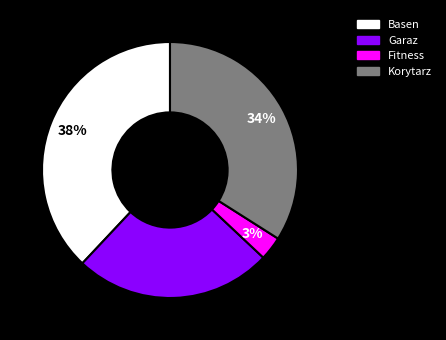

Do Basen and Garaz together represent more than half of the pie?

Yes